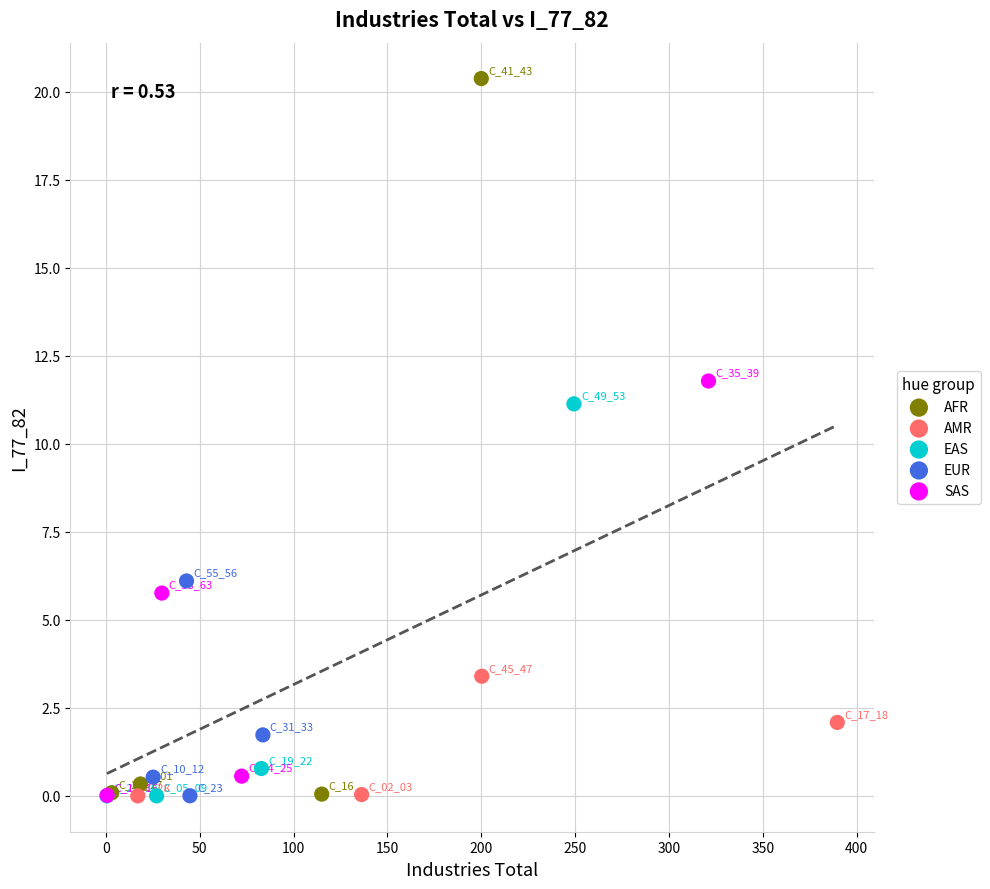

Which series reaches the maximum Y coordinate?

AFR